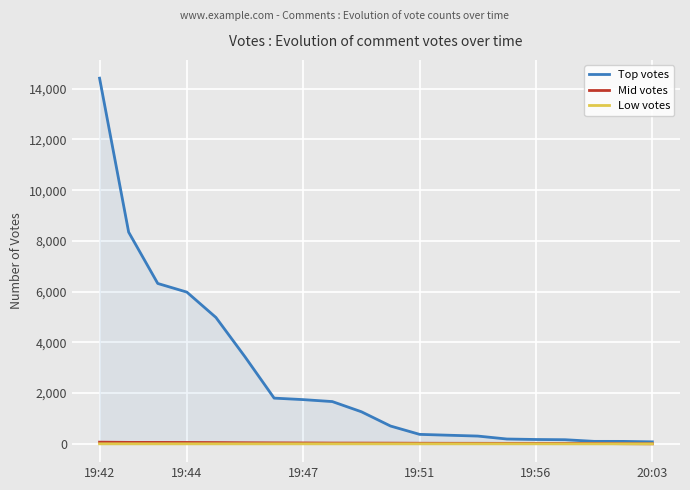

At 19:42, list the series in order from smallest to largest.

Low votes, Mid votes, Top votes